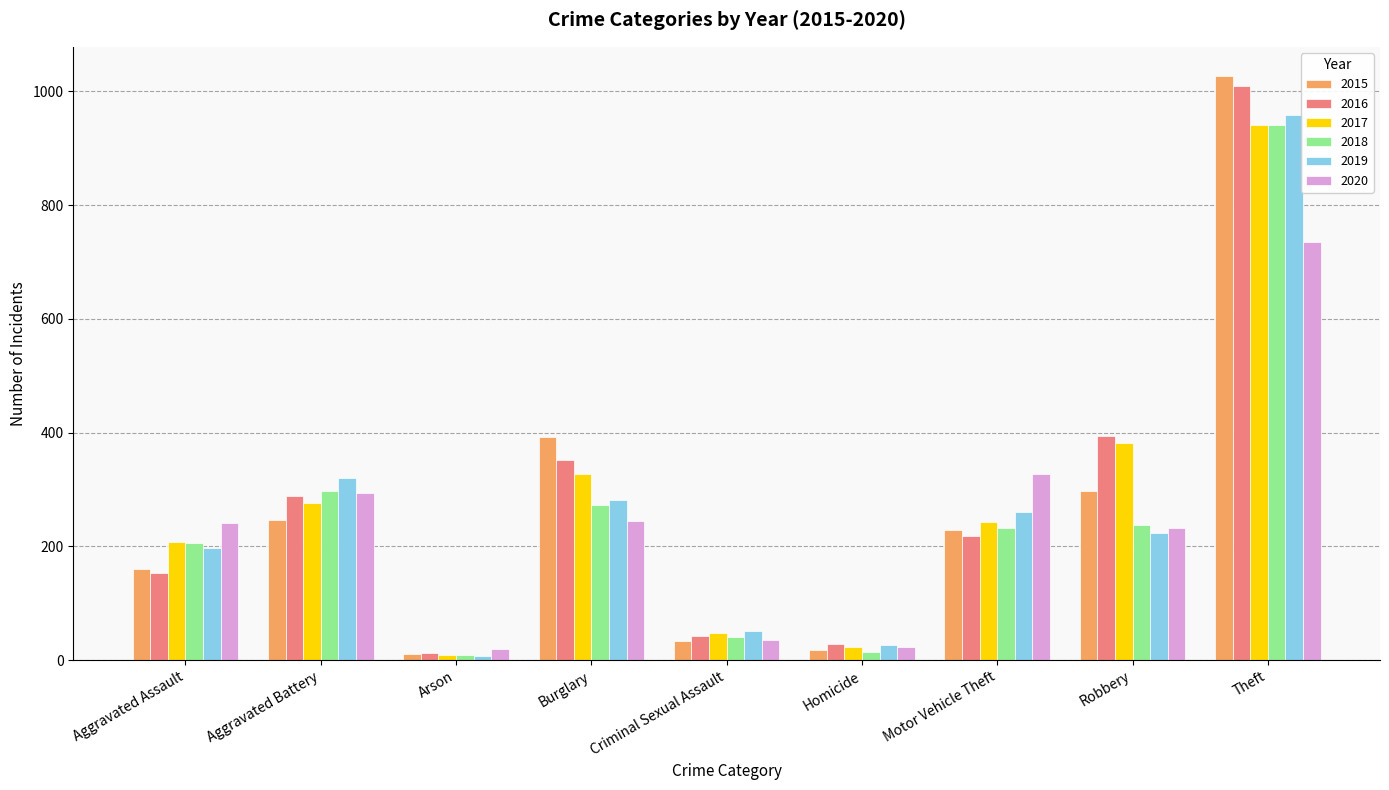

At which category is the sum across all series the highest?

Theft